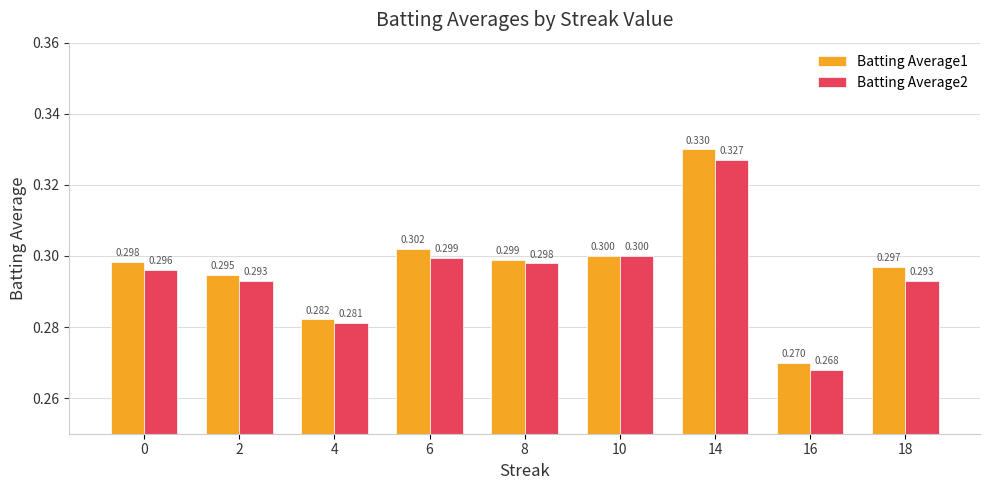

True or false: Batting Average2 has a value of 0.3 at 18.

True